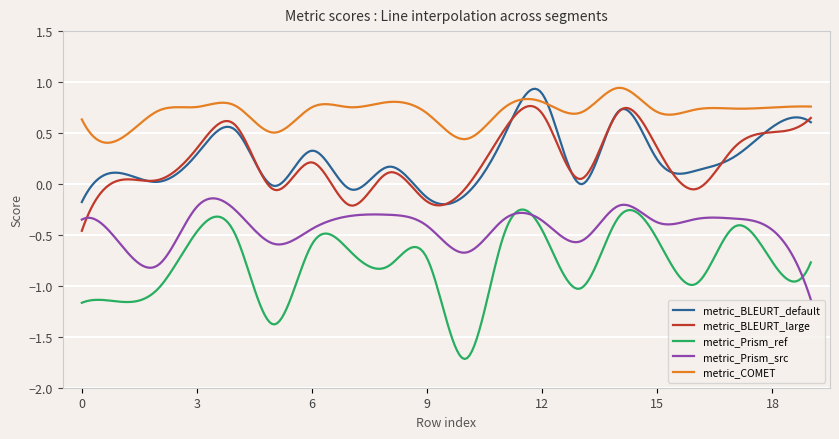

Which series has the largest range (max minus min)?

metric_Prism_ref